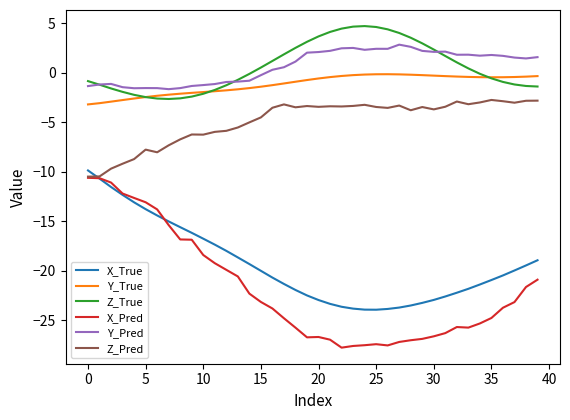

Which series has the widest spread of values?

X_Pred